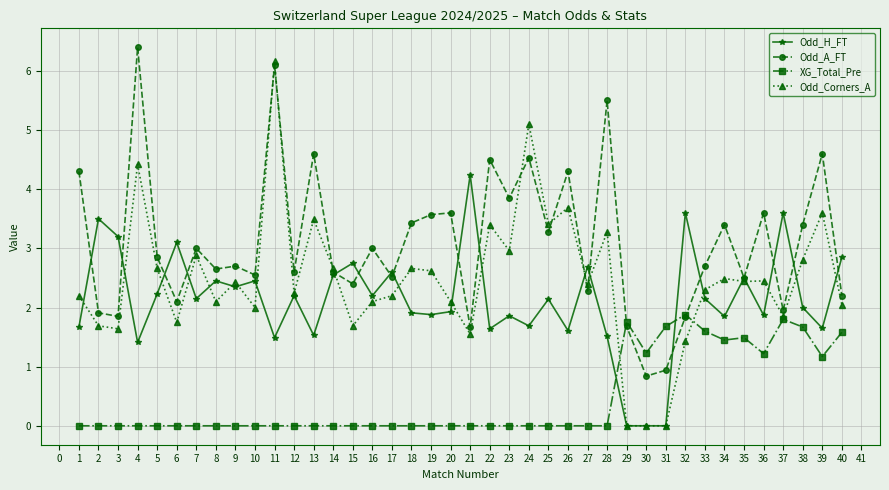

Which series has the largest range (max minus min)?

Odd_Corners_A